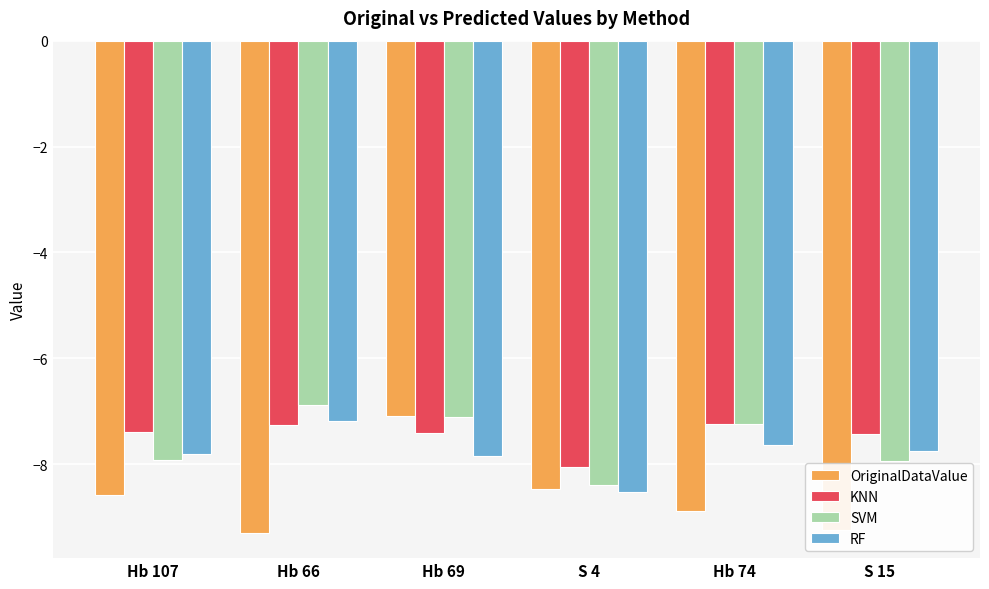

Which category has the lowest value in the KNN series?

S 4